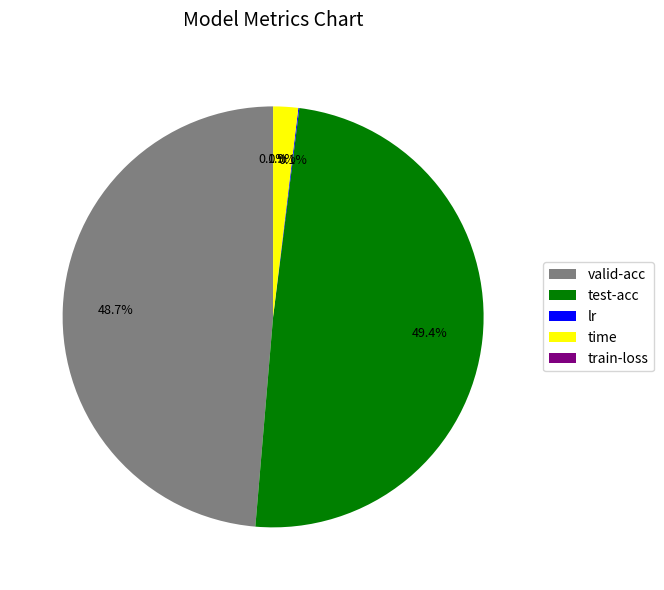

Which category has the biggest portion of the pie?

test-acc